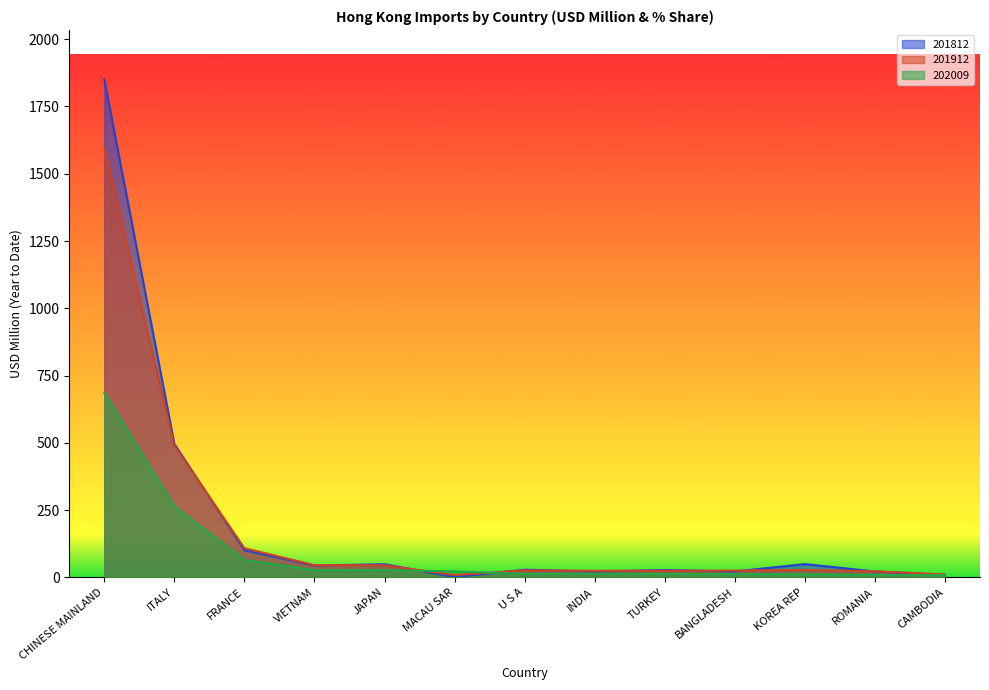

Reading left to right, extract all data points from this chart.

201912: 1593.1	489.1	108.2	45.2	44.7	8.5	25.6	24.1	24.0	24.8	27.5	22.1	10.7
201912_% Share: 1849.6	495.8	100.6	44.0	48.5	1.1	28.1	21.7	27.1	21.8	49.0	21.6	9.1
201812: 686.3	263.5	64.7	26.4	26.3	21.8	13.1	13.0	12.4	12.0	11.2	8.8	7.8